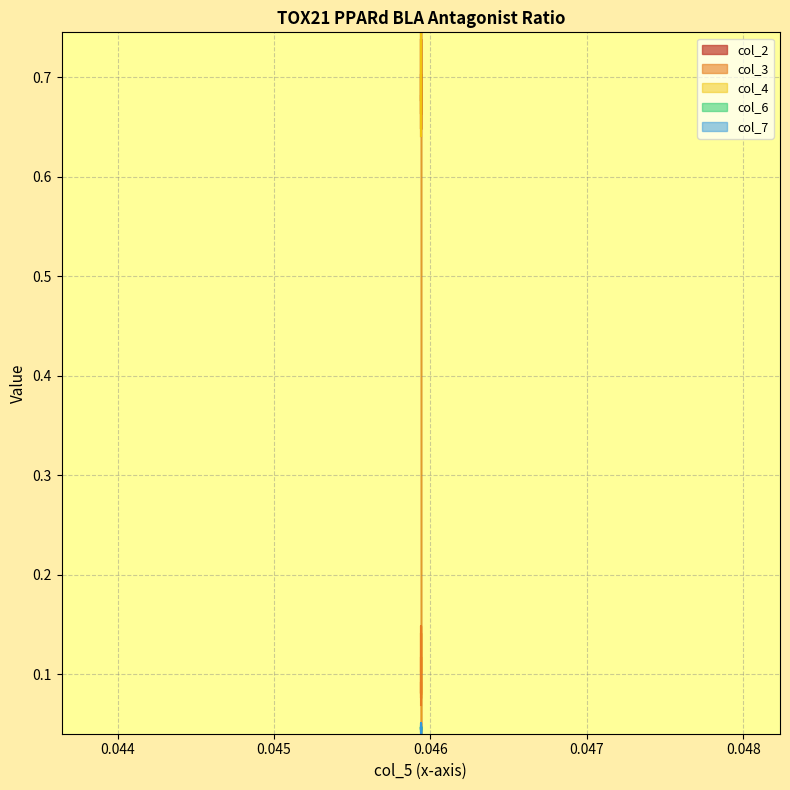

What are all the series names shown in the legend?

col_2, col_3, col_4, col_6, col_7